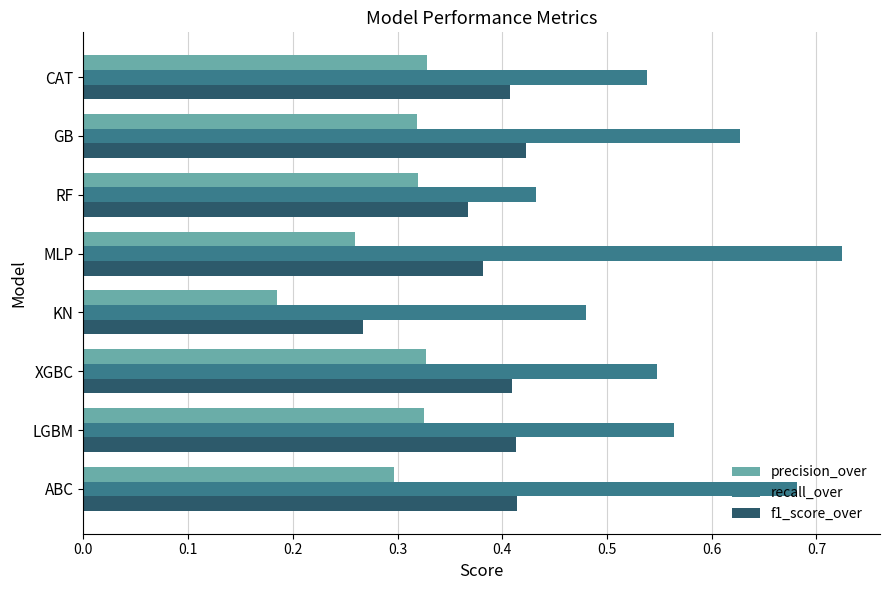

Rank the series by their average value, from highest to lowest.

recall_over, f1_score_over, precision_over